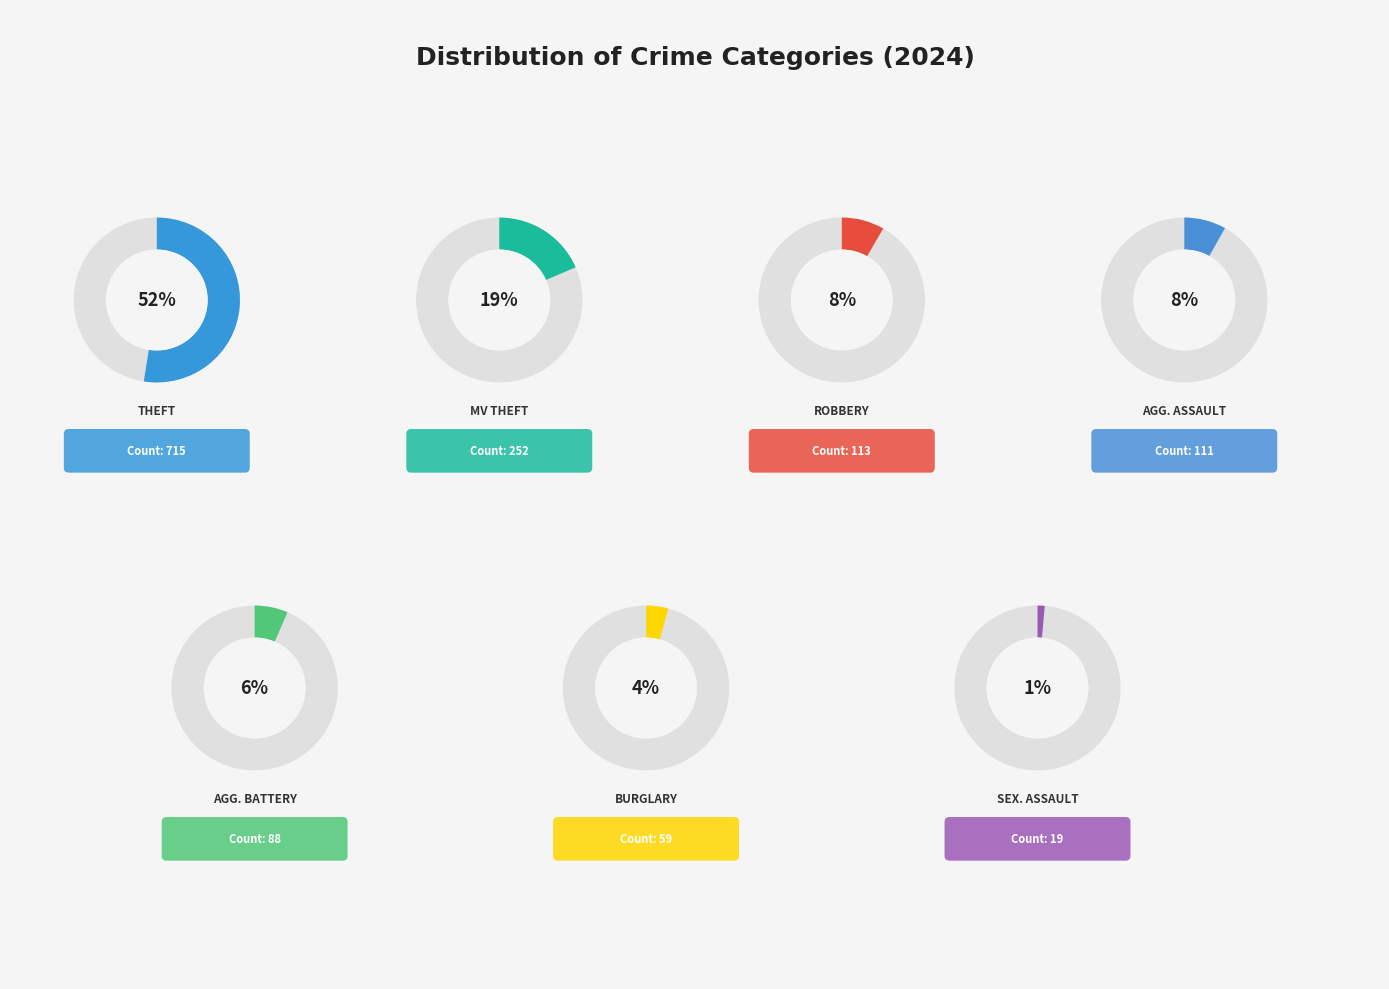

To the nearest percent, what percentage of the pie is Motor Vehicle Theft?

19%